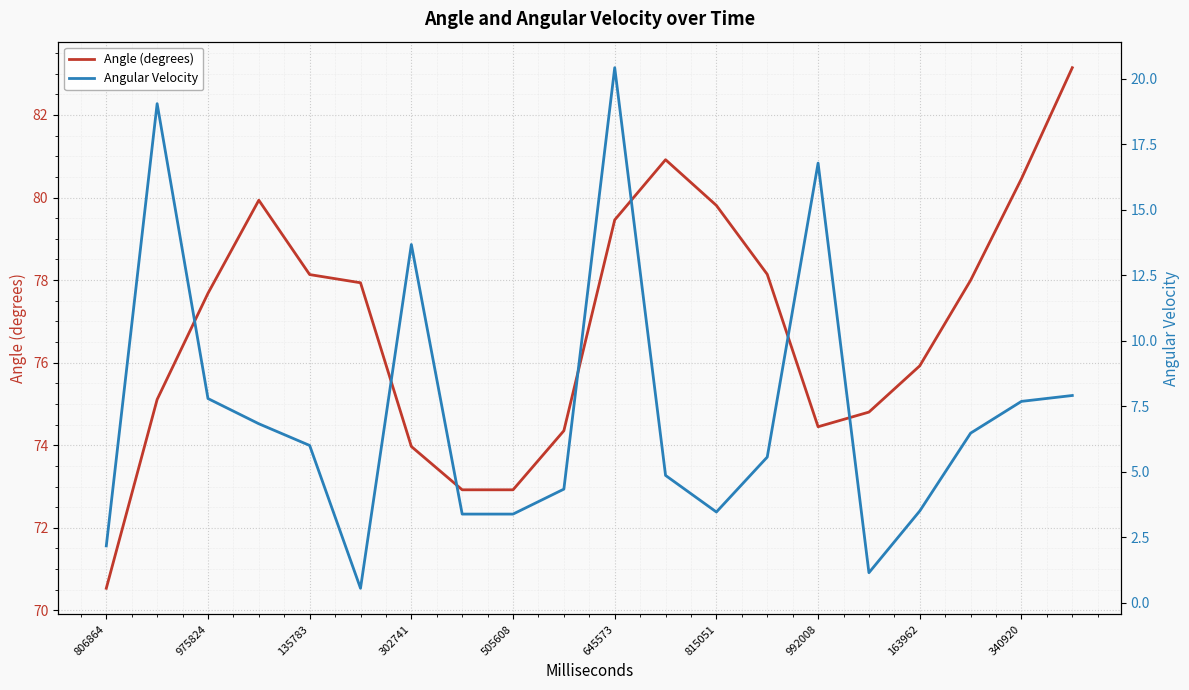

Where does the Angle (degrees) series first go above 77?

975824